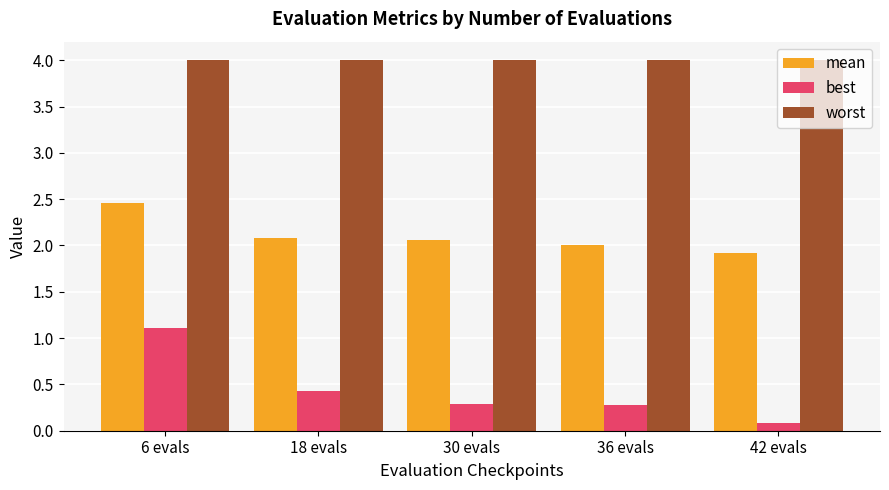

Reading right to left, what are all the values shown in this chart?

mean: 1.9	2.0	2.1	2.1	2.5
best: 0.1	0.3	0.3	0.4	1.1
worst: 4.0	4.0	4.0	4.0	4.0